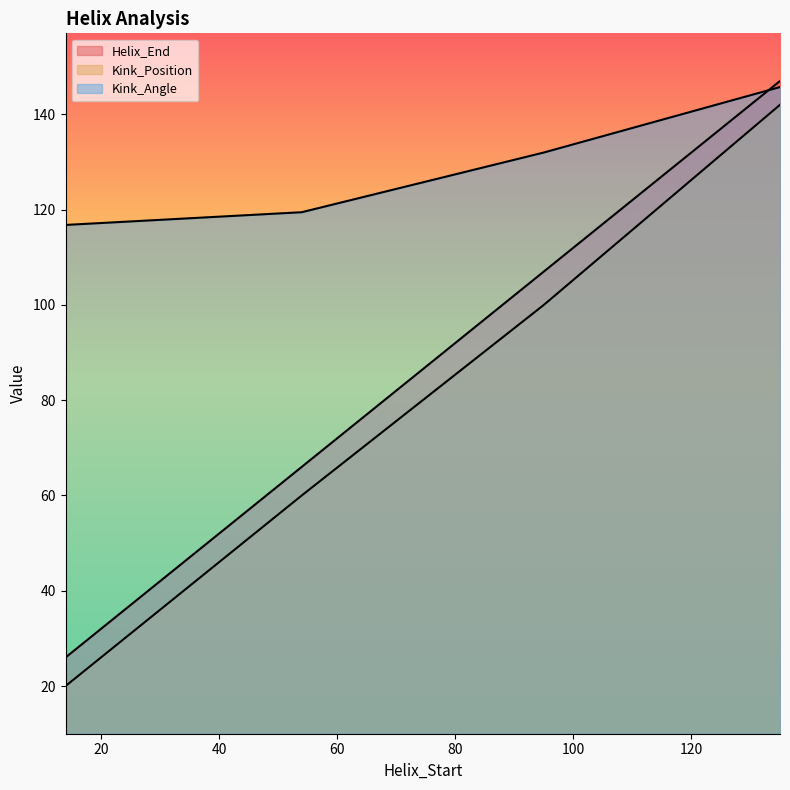

Rank the series at 54 from highest to lowest value.

Kink_Angle, Helix_End, Kink_Position